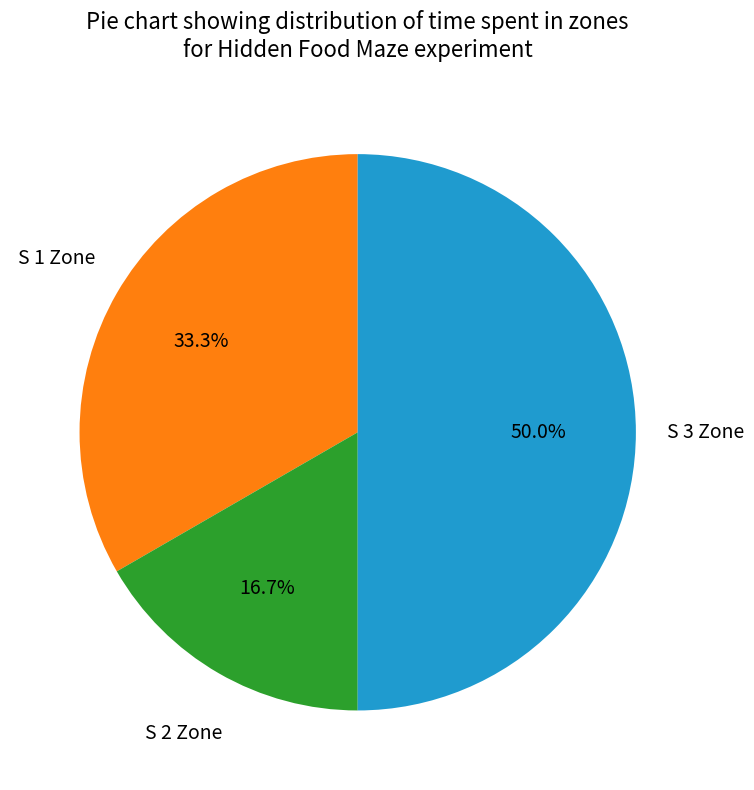

Is S 1 Zone the majority of the pie?

No